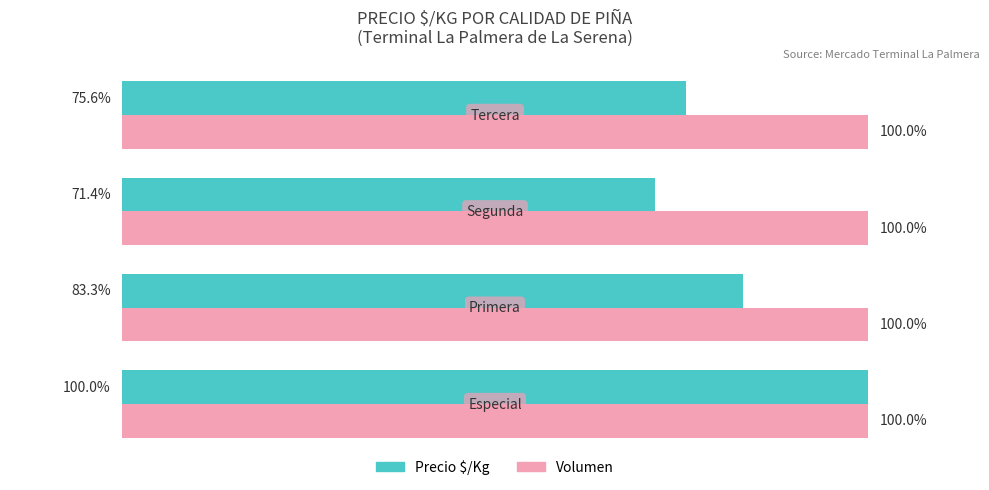

List the series in order of their overall mean, lowest first.

Precio $/Kg, Volumen